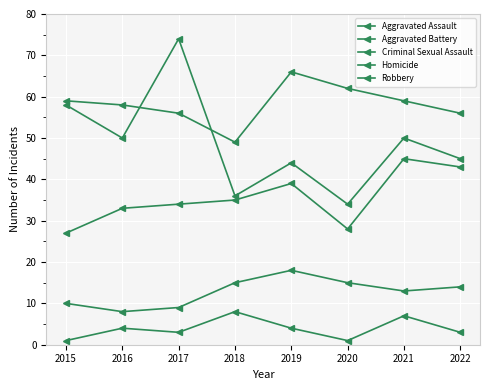

Where is the first local minimum for Criminal Sexual Assault?

2016